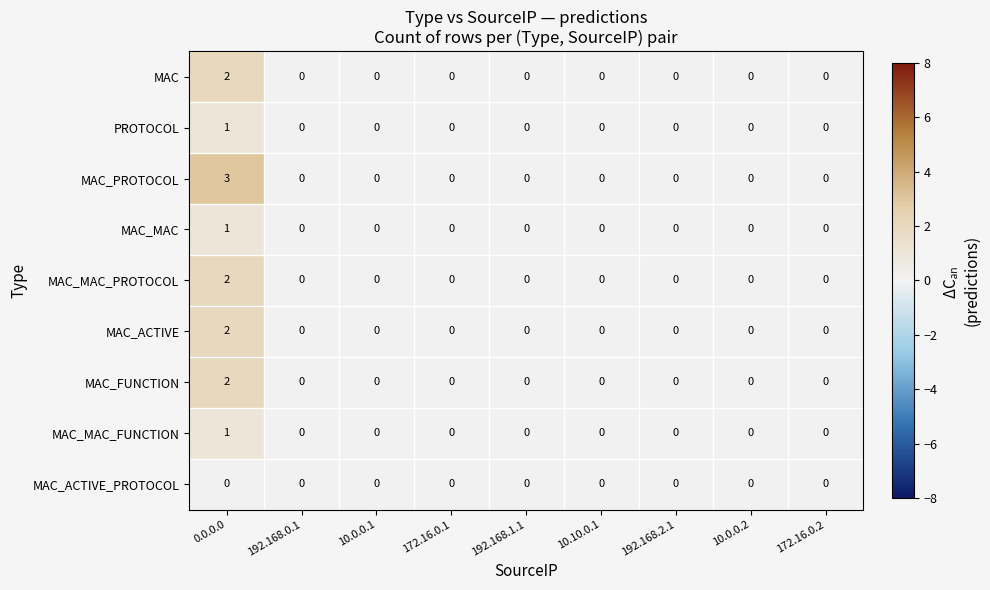

Which series has the widest spread of values?

MAC_PROTOCOL